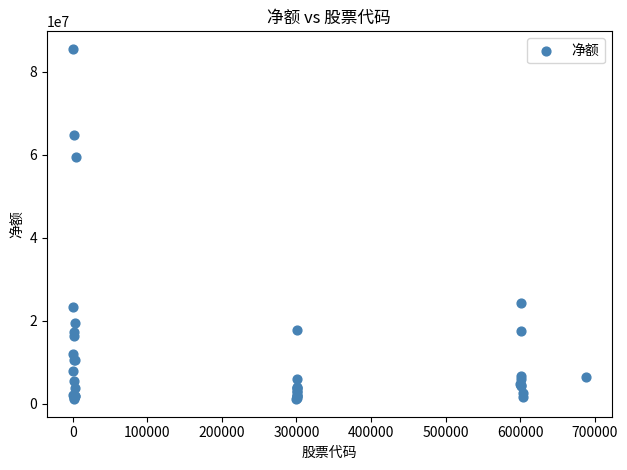

What Y value in the scatter plot is closest to 43324633?

59415745